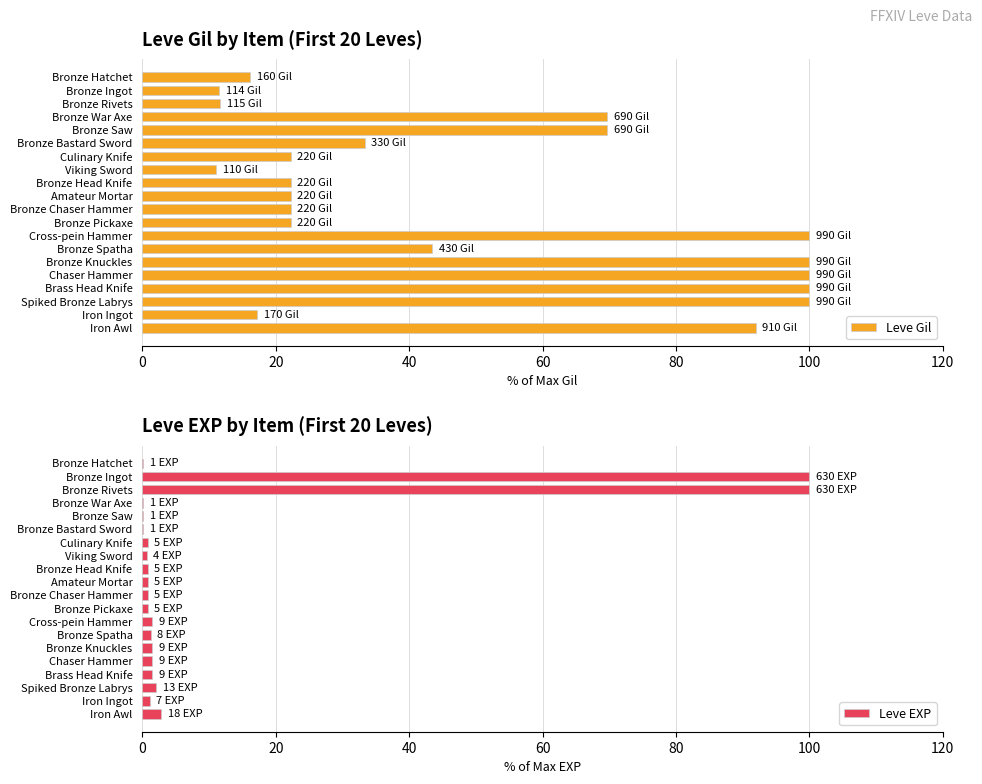

What is the sum of all Leve EXP values?

218.3